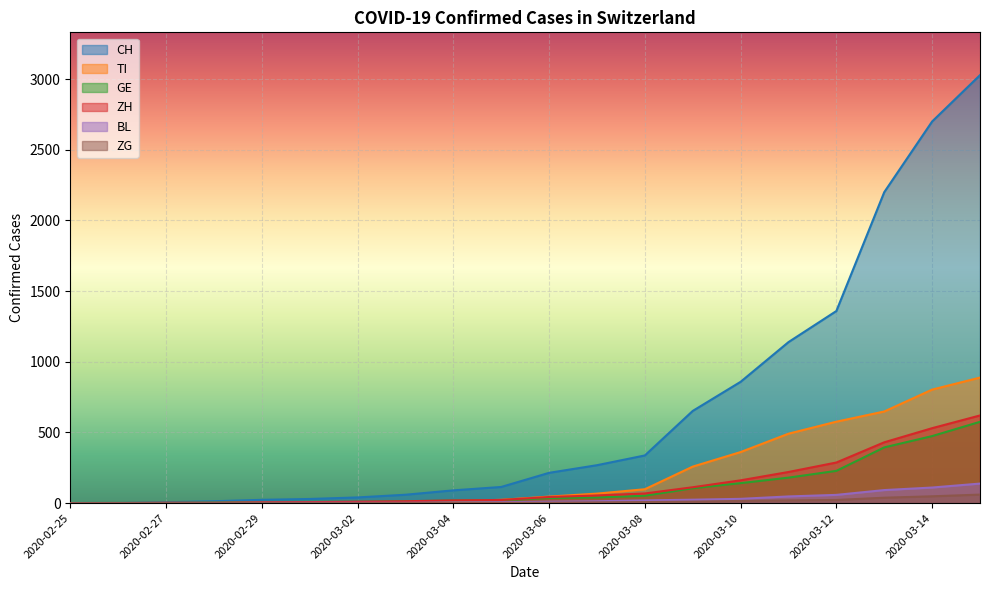

Reading left to right, what are all the values shown in this chart?

CH: 0	2	6	13	23	29	40	59	90	114	214	268	337	652	858	1139	1359	2200	2700	3028
TI: 0	1	1	1	2	2	4	8	14	23	46	67	98	258	361	491	576	648	803	888
GE: 0	1	1	4	8	9	10	13	18	20	36	40	52	105	141	180	228	394	474	575
ZH: 0	0	2	2	6	7	10	13	19	22	43	54	68	112	161	220	287	430	530	620
BL: 0	0	0	1	2	2	2	2	4	6	10	13	19	24	30	47	58	92	110	138
ZG: 0	0	0	0	0	0	0	1	1	1	3	5	7	10	15	19	22	38	48	60